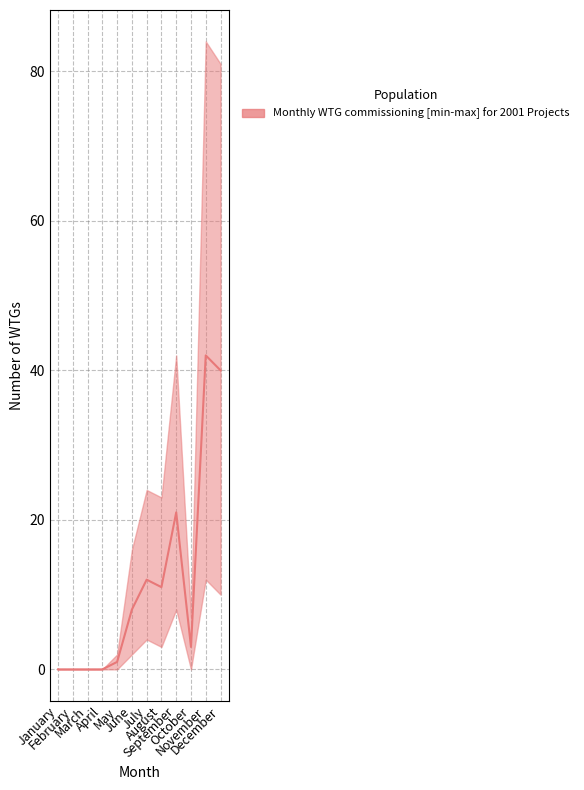

List the labels in order of median value, largest first.

November, December, September, July, August, June, October, May, January, February, March, April